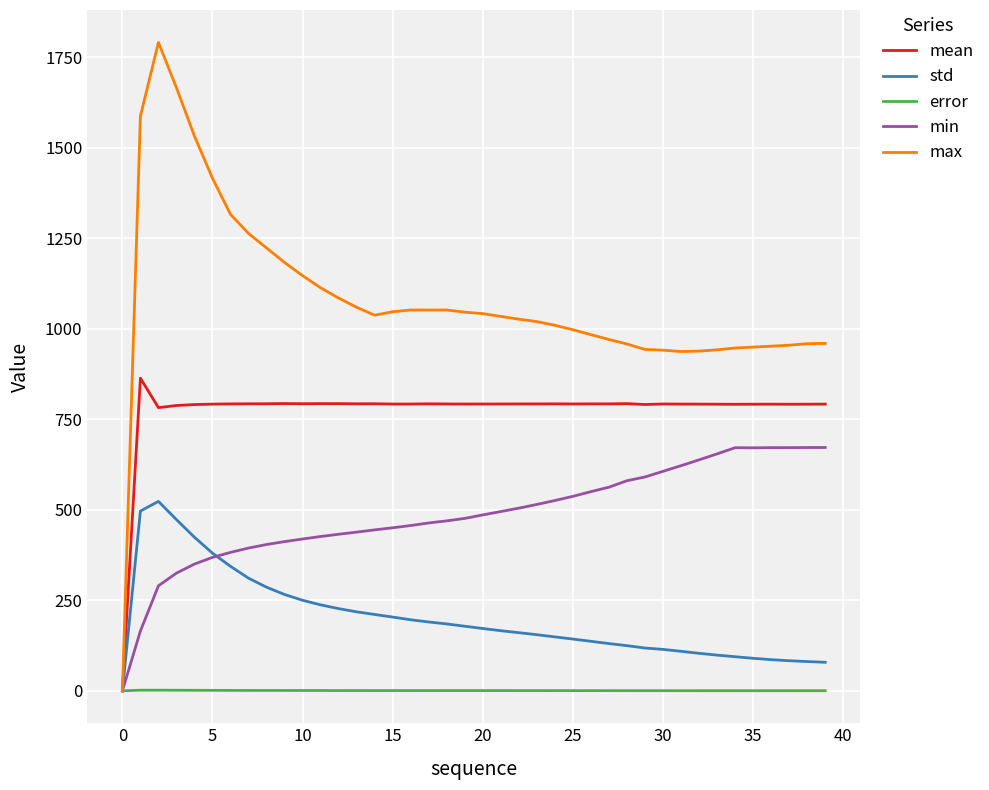

List the series in order of their peak value, highest first.

max, mean, min, std, error